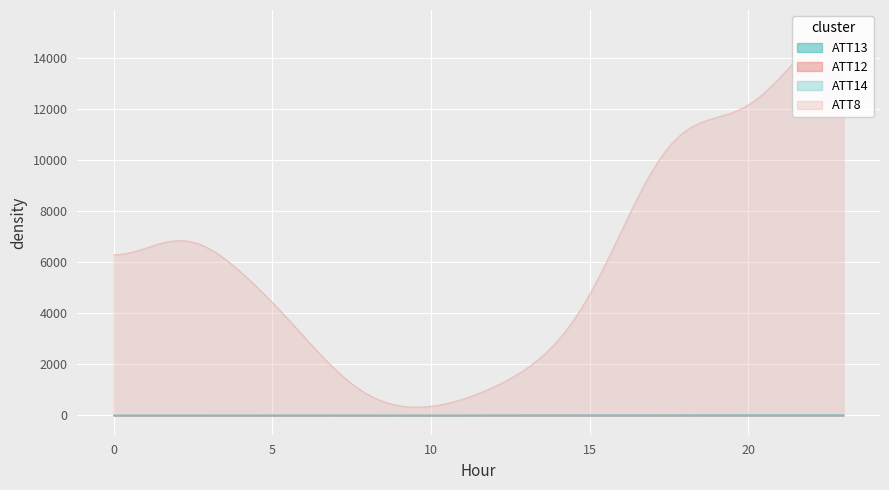

What is the approximate value of ATT12 at 17?

7.3